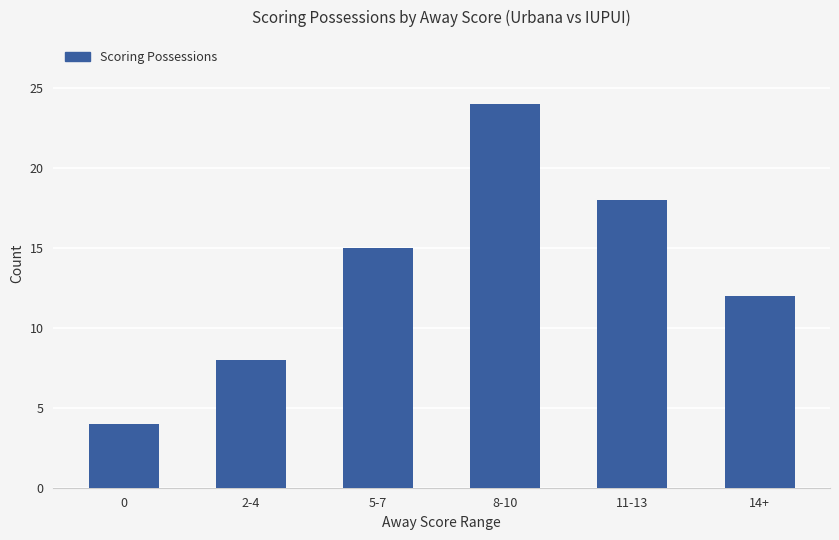

What is the difference between the maximum and minimum values?

20